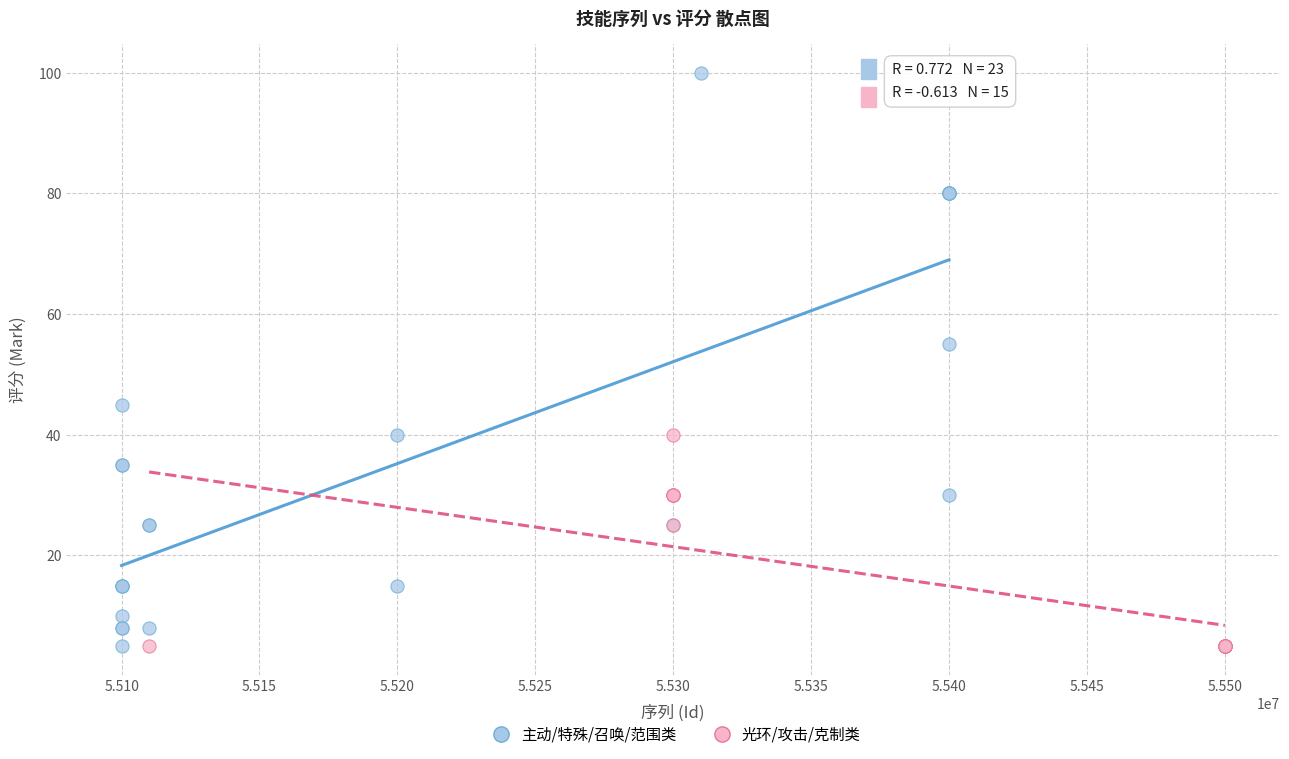

Which series has the widest spread of Y values?

主动/特殊/召唤/范围类